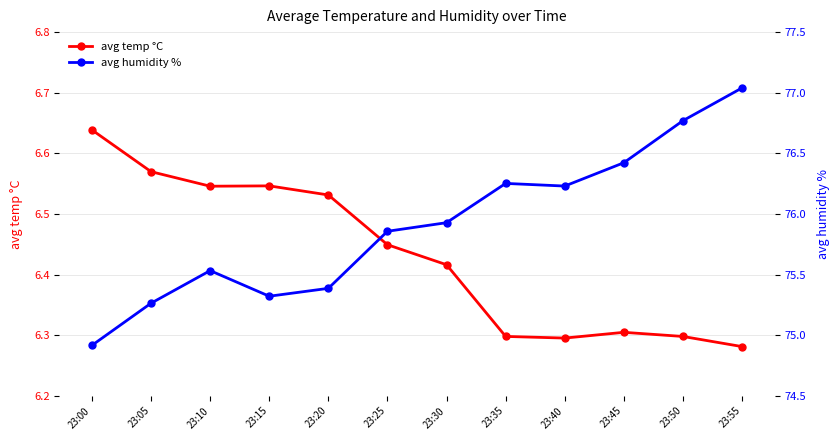

Is it true that avg humidity % equals 76.2 at 23:40?

True